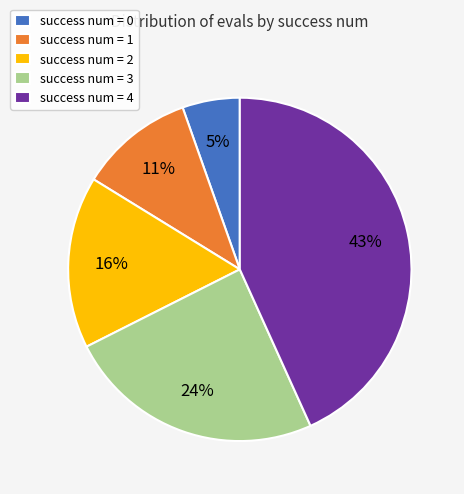

To the nearest percent, what portion does success num = 1 represent?

11%